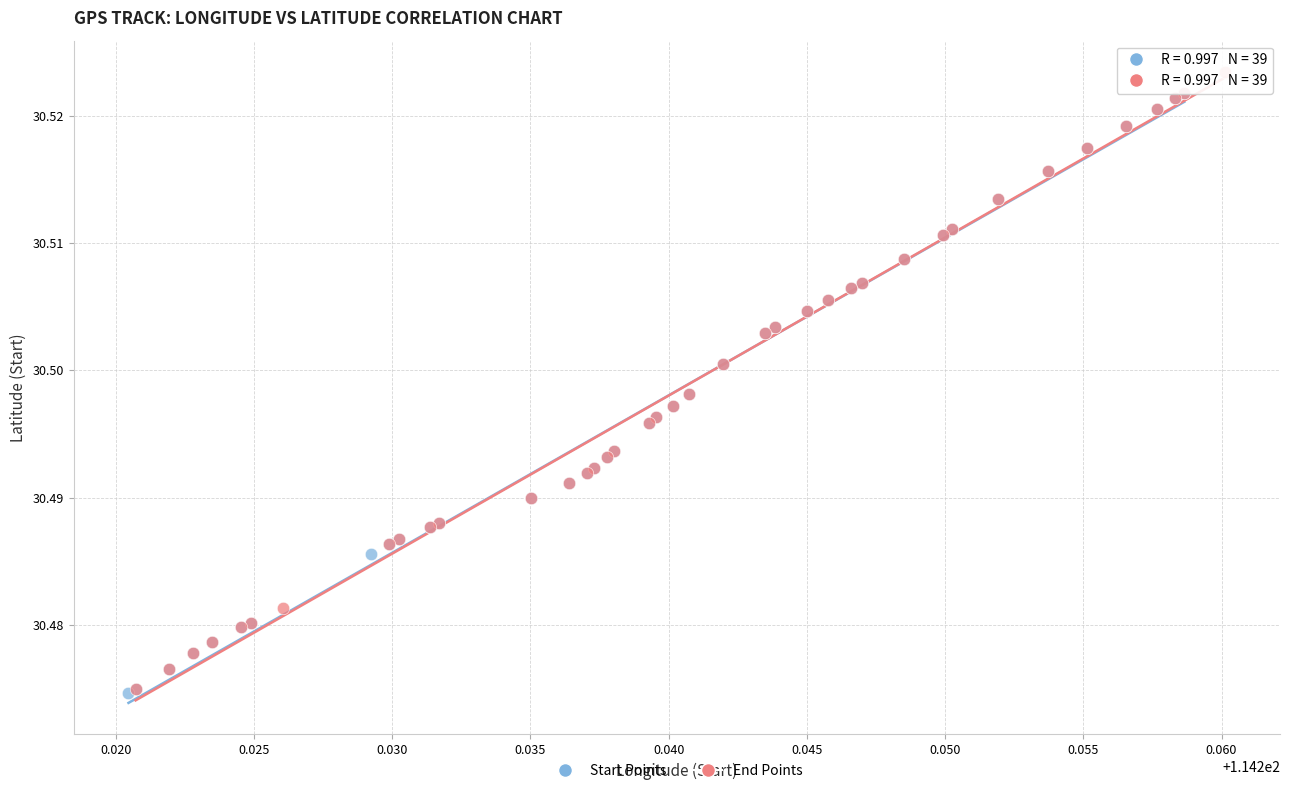

Which series has the largest Y range (max minus min)?

End Points